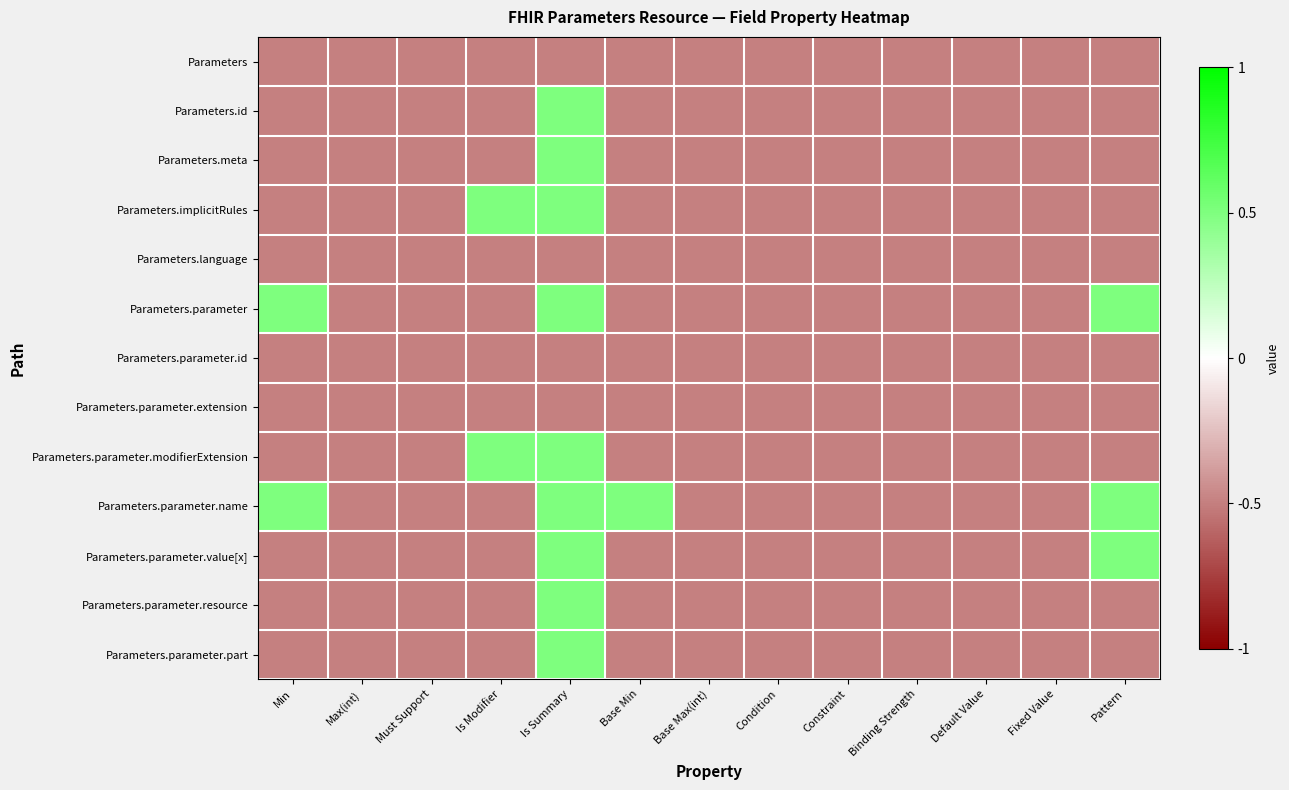

Reading right to left, extract all data points from this chart.

Parameters: Pattern=-0.5	Fixed Value=-0.5	Default Value=-0.5	Binding Strength=-0.5	Constraint=-0.5	Condition=-0.5	Base Max(int)=-0.5	Base Min=-0.5	Is Summary=-0.5	Is Modifier=-0.5	Must Support=-0.5	Max(int)=-0.5	Min=-0.5
Parameters.id: Pattern=-0.5	Fixed Value=-0.5	Default Value=-0.5	Binding Strength=-0.5	Constraint=-0.5	Condition=-0.5	Base Max(int)=-0.5	Base Min=-0.5	Is Summary=0.5	Is Modifier=-0.5	Must Support=-0.5	Max(int)=-0.5	Min=-0.5
Parameters.meta: Pattern=-0.5	Fixed Value=-0.5	Default Value=-0.5	Binding Strength=-0.5	Constraint=-0.5	Condition=-0.5	Base Max(int)=-0.5	Base Min=-0.5	Is Summary=0.5	Is Modifier=-0.5	Must Support=-0.5	Max(int)=-0.5	Min=-0.5
Parameters.implicitRules: Pattern=-0.5	Fixed Value=-0.5	Default Value=-0.5	Binding Strength=-0.5	Constraint=-0.5	Condition=-0.5	Base Max(int)=-0.5	Base Min=-0.5	Is Summary=0.5	Is Modifier=0.5	Must Support=-0.5	Max(int)=-0.5	Min=-0.5
Parameters.language: Pattern=-0.5	Fixed Value=-0.5	Default Value=-0.5	Binding Strength=-0.5	Constraint=-0.5	Condition=-0.5	Base Max(int)=-0.5	Base Min=-0.5	Is Summary=-0.5	Is Modifier=-0.5	Must Support=-0.5	Max(int)=-0.5	Min=-0.5
Parameters.parameter: Pattern=0.5	Fixed Value=-0.5	Default Value=-0.5	Binding Strength=-0.5	Constraint=-0.5	Condition=-0.5	Base Max(int)=-0.5	Base Min=-0.5	Is Summary=0.5	Is Modifier=-0.5	Must Support=-0.5	Max(int)=-0.5	Min=0.5
Parameters.parameter.id: Pattern=-0.5	Fixed Value=-0.5	Default Value=-0.5	Binding Strength=-0.5	Constraint=-0.5	Condition=-0.5	Base Max(int)=-0.5	Base Min=-0.5	Is Summary=-0.5	Is Modifier=-0.5	Must Support=-0.5	Max(int)=-0.5	Min=-0.5
Parameters.parameter.extension: Pattern=-0.5	Fixed Value=-0.5	Default Value=-0.5	Binding Strength=-0.5	Constraint=-0.5	Condition=-0.5	Base Max(int)=-0.5	Base Min=-0.5	Is Summary=-0.5	Is Modifier=-0.5	Must Support=-0.5	Max(int)=-0.5	Min=-0.5
Parameters.parameter.modifierExtension: Pattern=-0.5	Fixed Value=-0.5	Default Value=-0.5	Binding Strength=-0.5	Constraint=-0.5	Condition=-0.5	Base Max(int)=-0.5	Base Min=-0.5	Is Summary=0.5	Is Modifier=0.5	Must Support=-0.5	Max(int)=-0.5	Min=-0.5
Parameters.parameter.name: Pattern=0.5	Fixed Value=-0.5	Default Value=-0.5	Binding Strength=-0.5	Constraint=-0.5	Condition=-0.5	Base Max(int)=-0.5	Base Min=0.5	Is Summary=0.5	Is Modifier=-0.5	Must Support=-0.5	Max(int)=-0.5	Min=0.5
Parameters.parameter.value[x]: Pattern=0.5	Fixed Value=-0.5	Default Value=-0.5	Binding Strength=-0.5	Constraint=-0.5	Condition=-0.5	Base Max(int)=-0.5	Base Min=-0.5	Is Summary=0.5	Is Modifier=-0.5	Must Support=-0.5	Max(int)=-0.5	Min=-0.5
Parameters.parameter.resource: Pattern=-0.5	Fixed Value=-0.5	Default Value=-0.5	Binding Strength=-0.5	Constraint=-0.5	Condition=-0.5	Base Max(int)=-0.5	Base Min=-0.5	Is Summary=0.5	Is Modifier=-0.5	Must Support=-0.5	Max(int)=-0.5	Min=-0.5
Parameters.parameter.part: Pattern=-0.5	Fixed Value=-0.5	Default Value=-0.5	Binding Strength=-0.5	Constraint=-0.5	Condition=-0.5	Base Max(int)=-0.5	Base Min=-0.5	Is Summary=0.5	Is Modifier=-0.5	Must Support=-0.5	Max(int)=-0.5	Min=-0.5